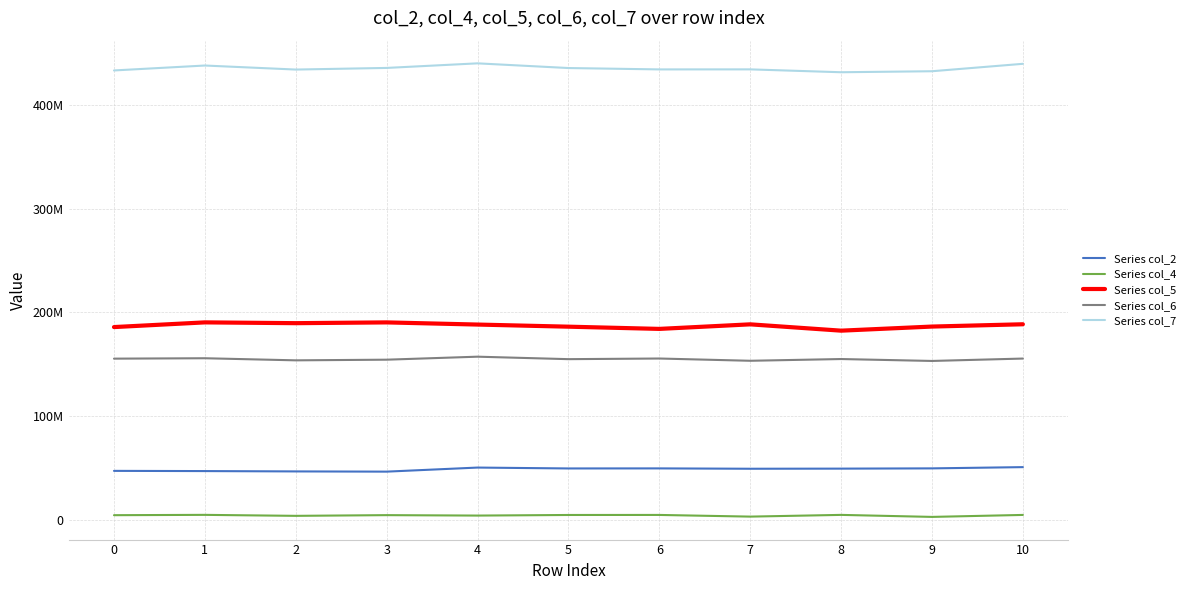

What is the value of the Series col_5 point at the 9th from the left?

182308167